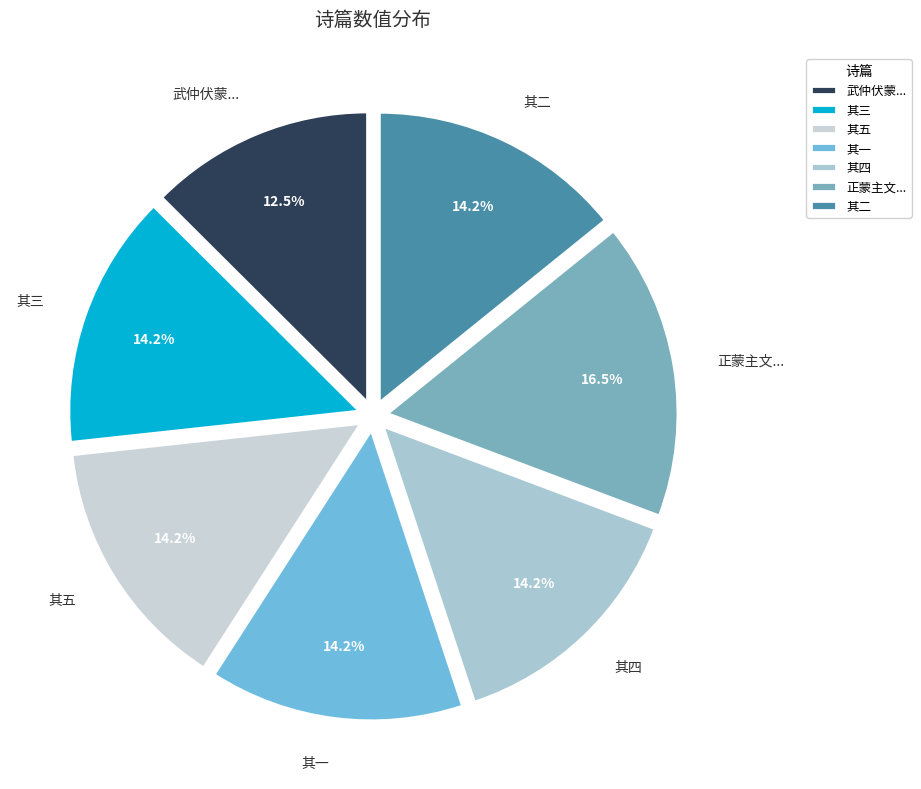

Count the number of slices in the pie.

7